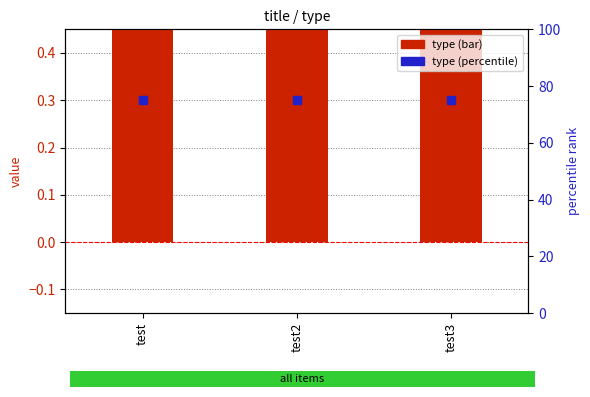

Which series reaches the maximum Y coordinate?

type (percentile)